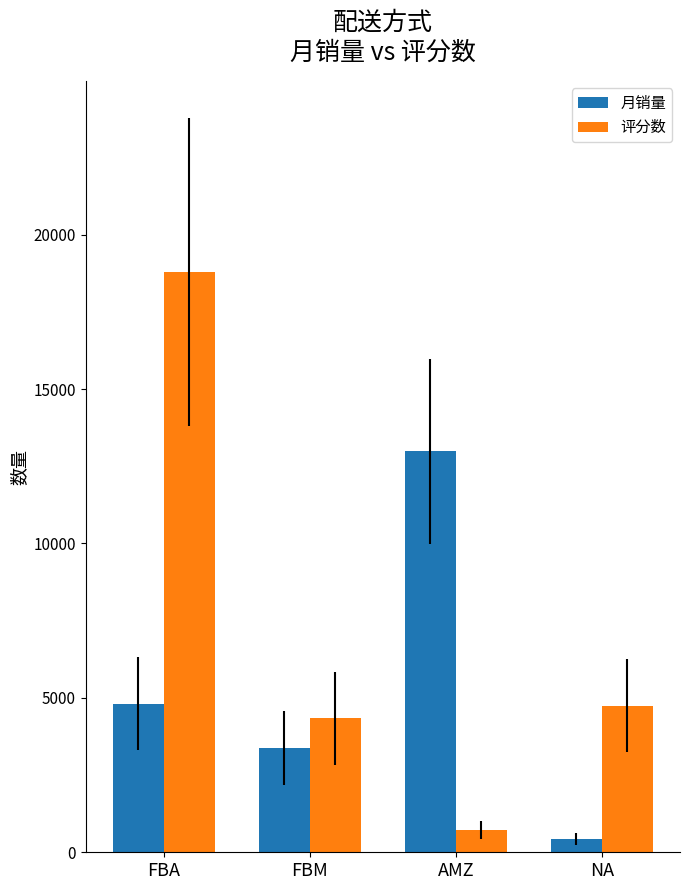

What is the difference between the second highest and minimum values in the 评分数 series?

4023